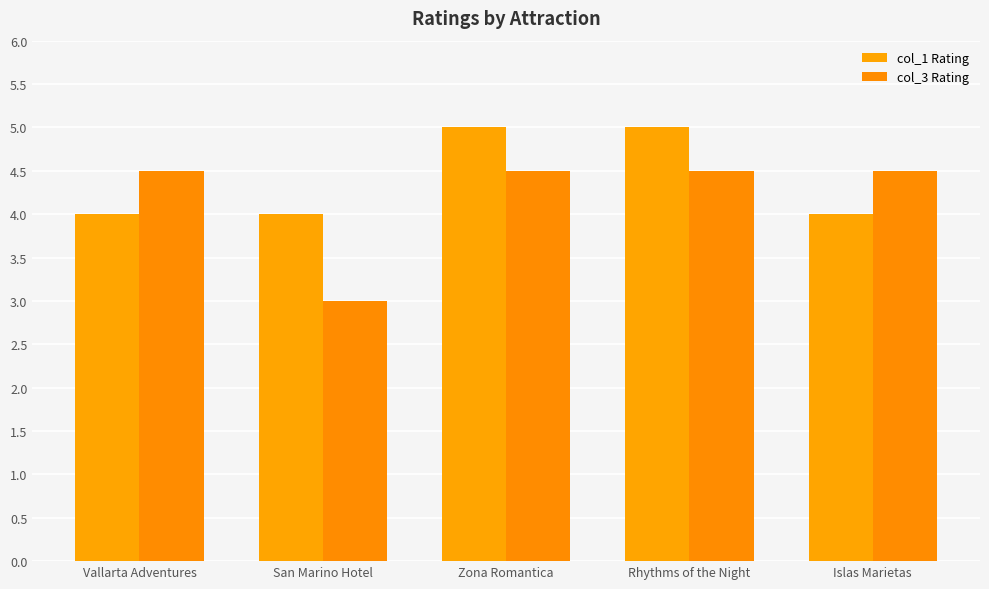

What are all the series names shown in the legend?

col_1 Rating, col_3 Rating